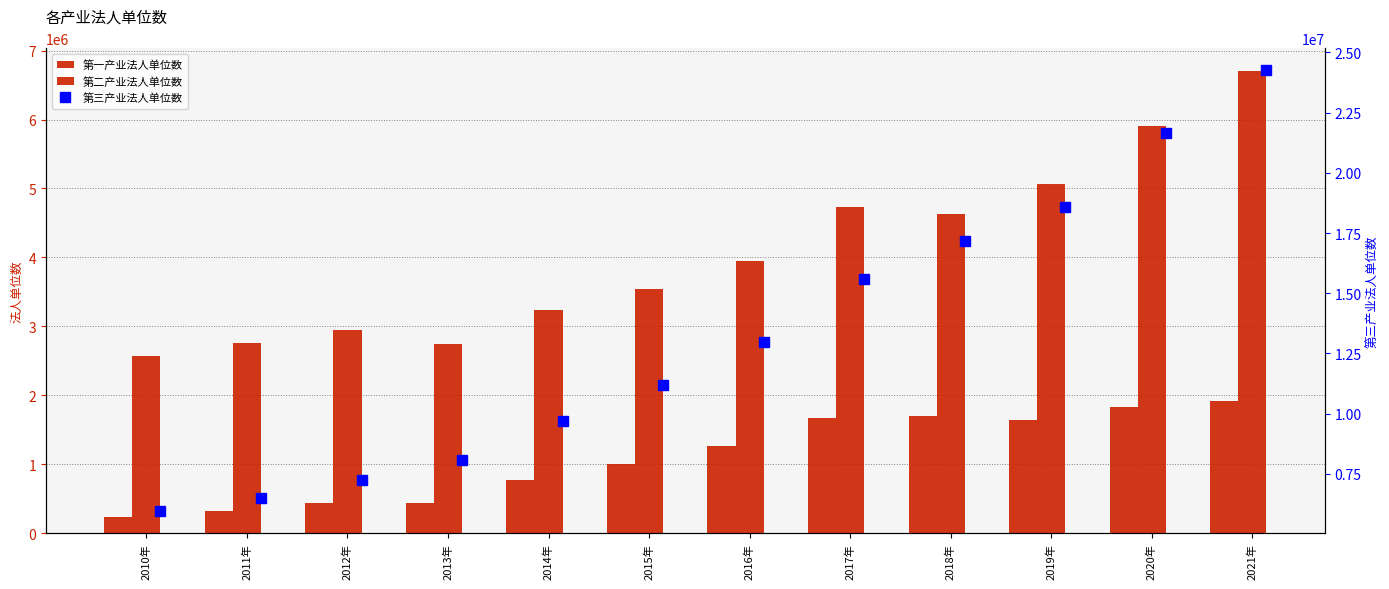

What is the difference between the 第三产业法人单位数 values at 2019年 and 2017年?

2967166